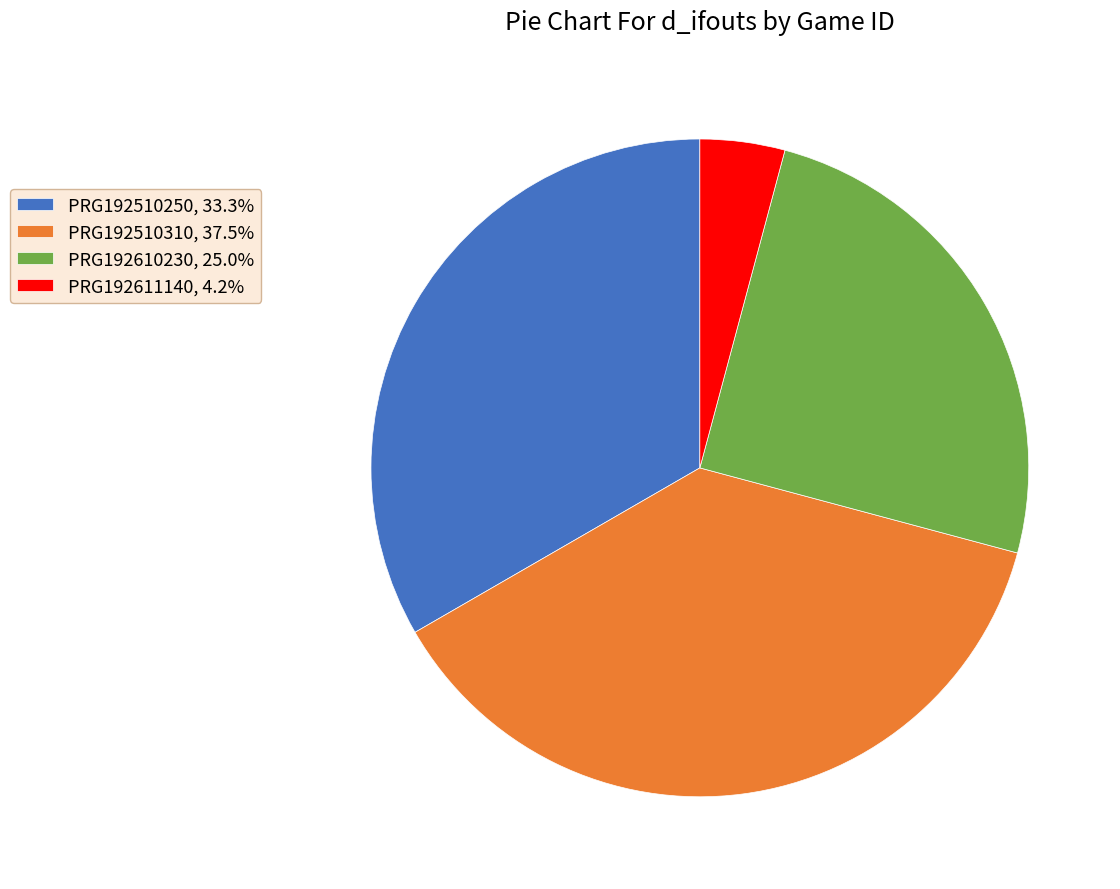

Approximately how many times larger is the value at PRG192510250 compared to PRG192610230?

1.3